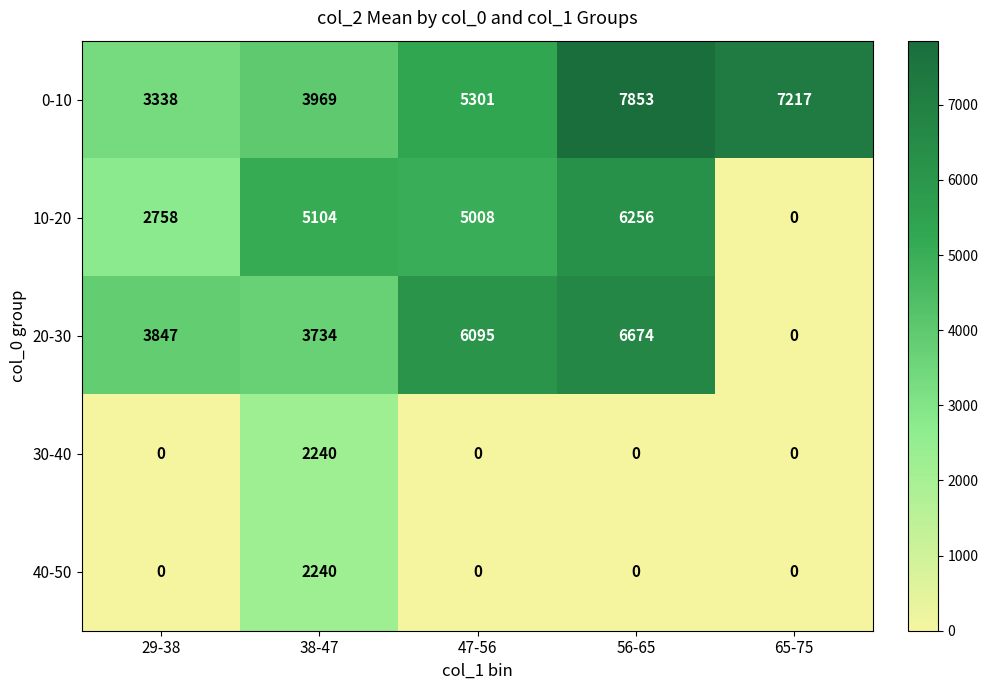

At which label is 0-10 closest to 5595?

47-56